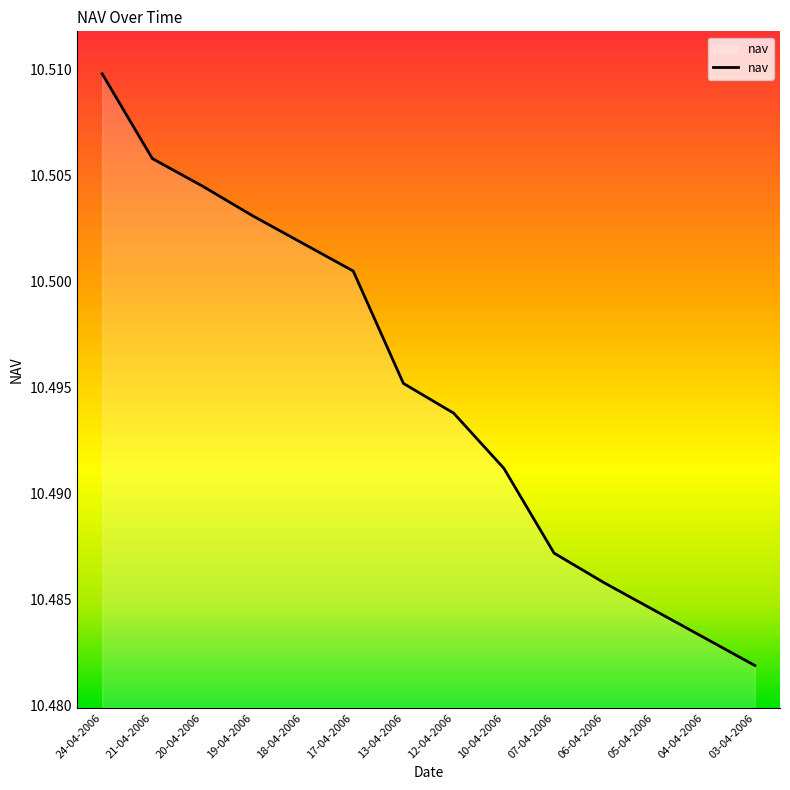

List the labels in order of value, smallest first.

03-04-2006, 04-04-2006, 05-04-2006, 06-04-2006, 07-04-2006, 10-04-2006, 12-04-2006, 13-04-2006, 17-04-2006, 18-04-2006, 19-04-2006, 20-04-2006, 21-04-2006, 24-04-2006